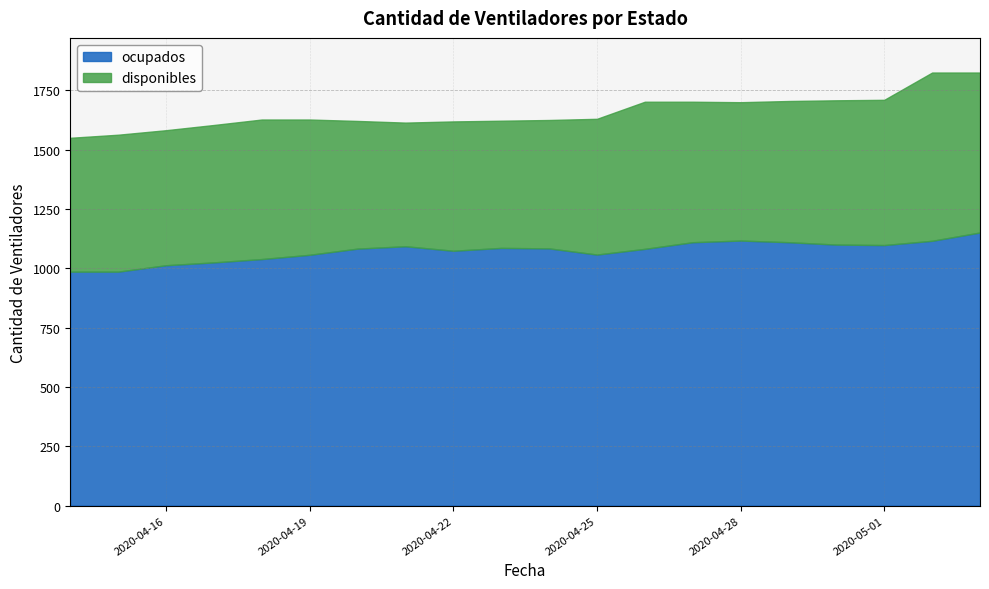

Between 2020-04-30 and 2020-04-18, which is larger?

2020-04-30